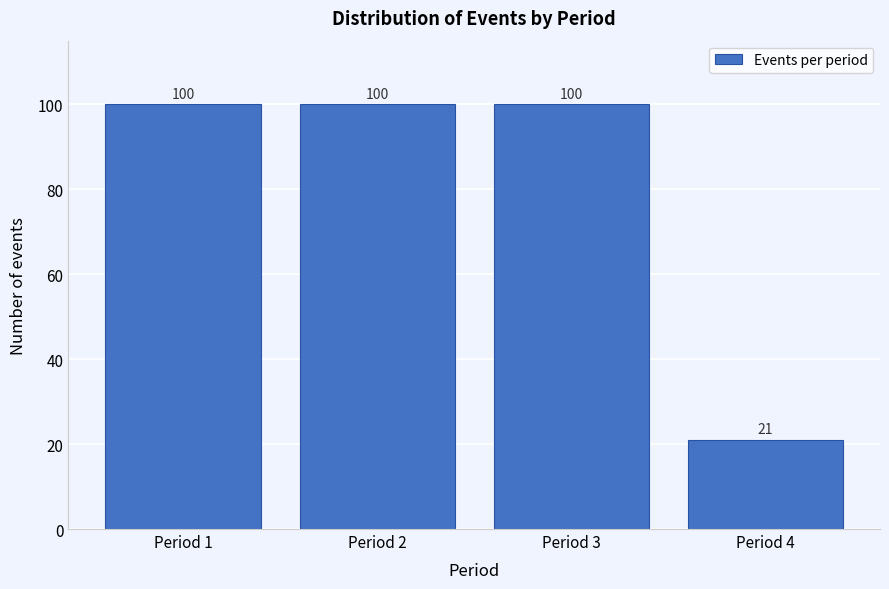

Reading left to right, transcribe all the data shown in this chart.

Period 1=100	Period 2=100	Period 3=100	Period 4=21